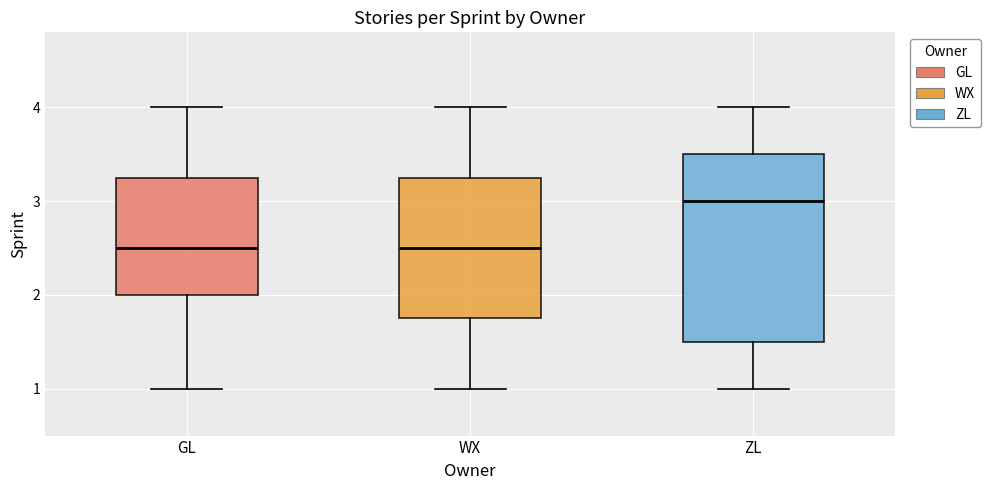

Which box's median line is the highest?

ZL